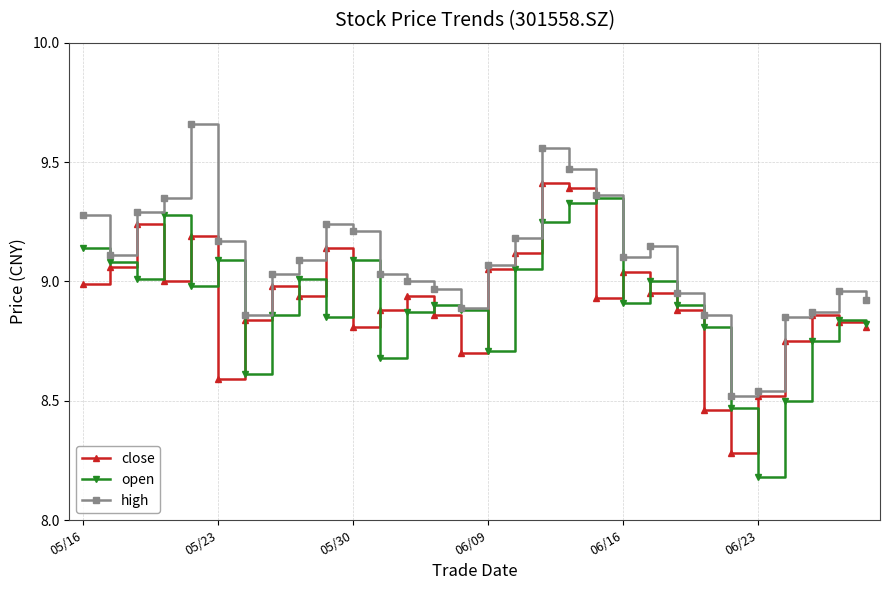

At how many categories does at least one series exceed 8?

30